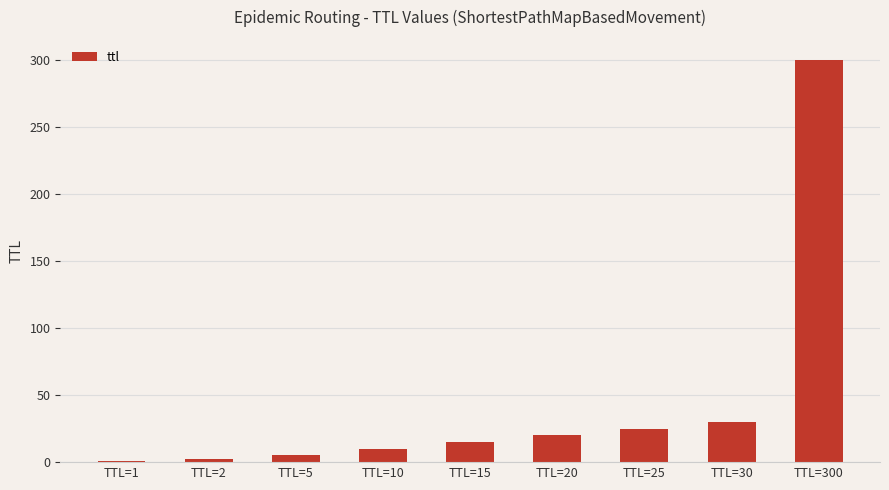

What is the maximum value shown in the chart?

300